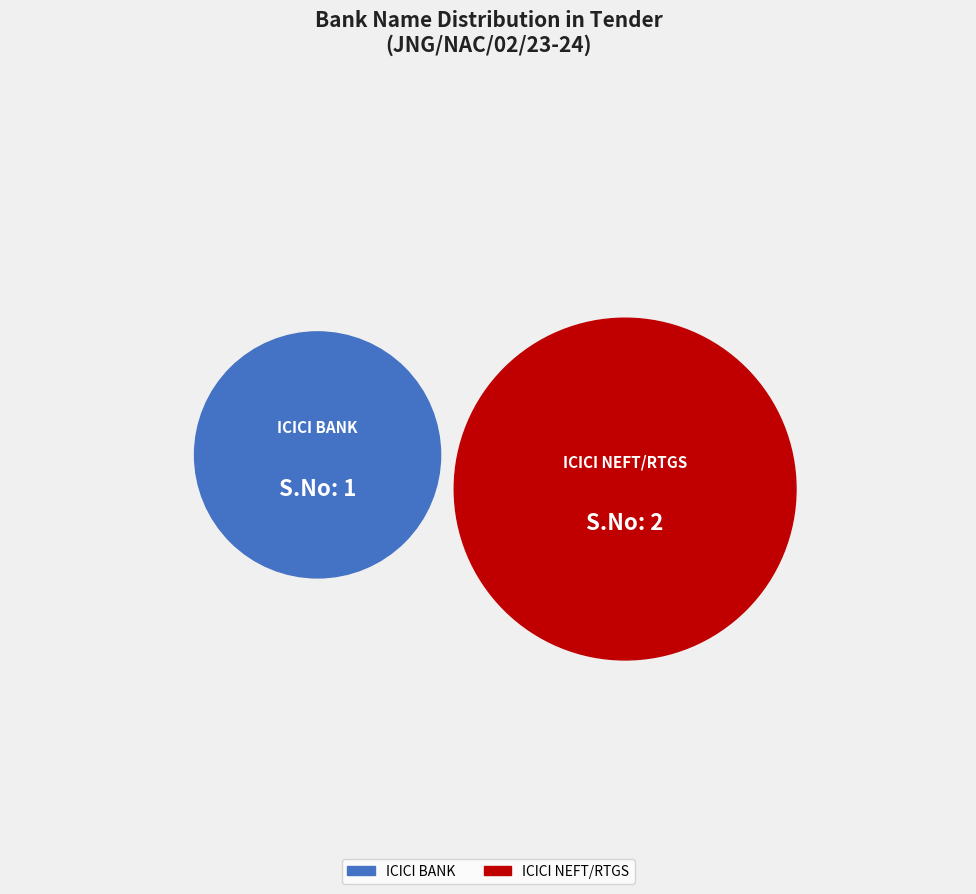

Which slice represents more than half of the pie?

ICICI NEFT/RTGS